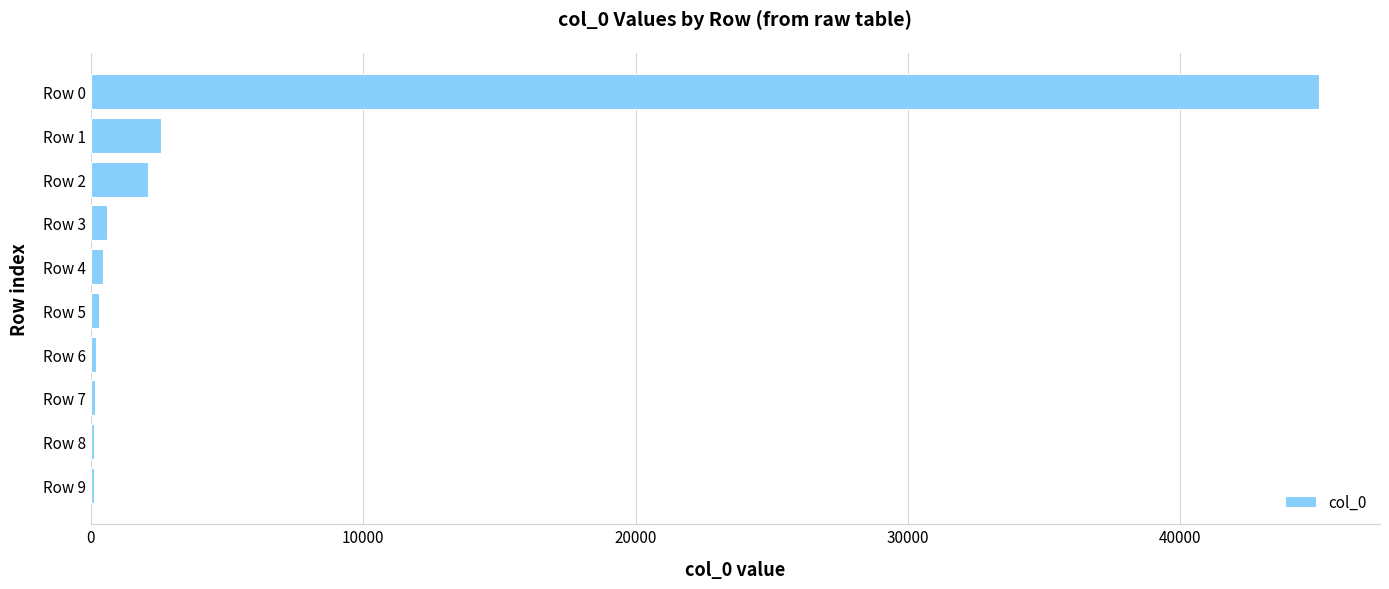

What is the sum of all values?

51549